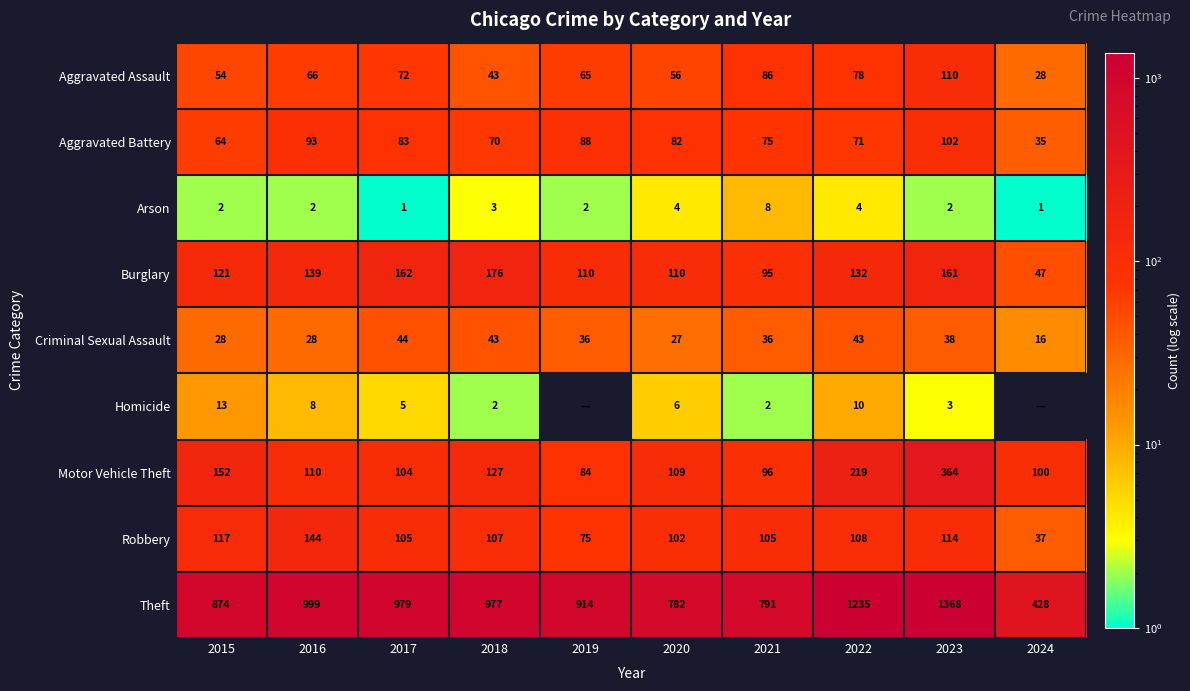

What is the total value across all series at 2024?

692